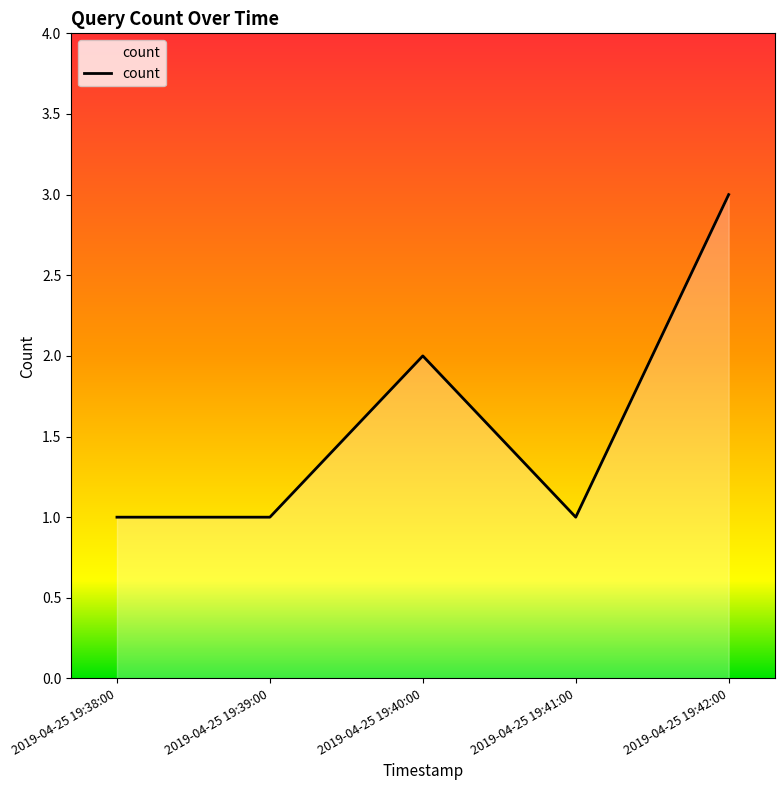

What is the difference between the maximum and second lowest values?

2